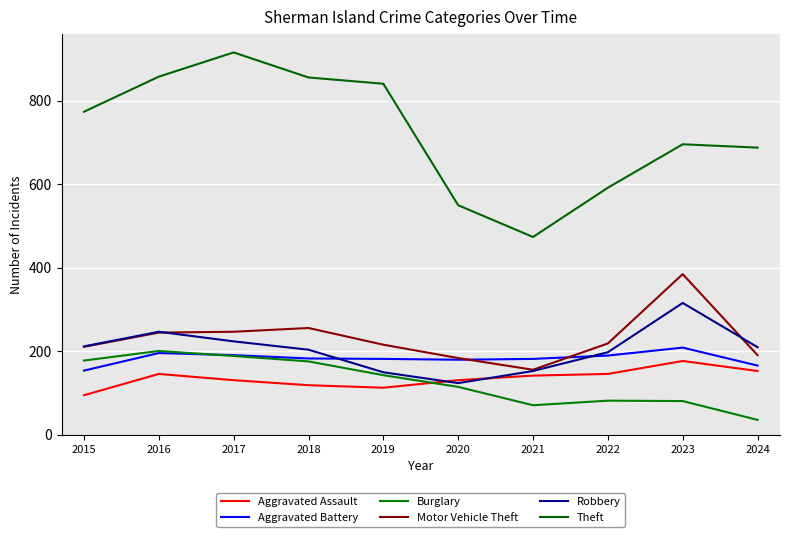

True or false: Aggravated Assault and Motor Vehicle Theft cross at least once.

False